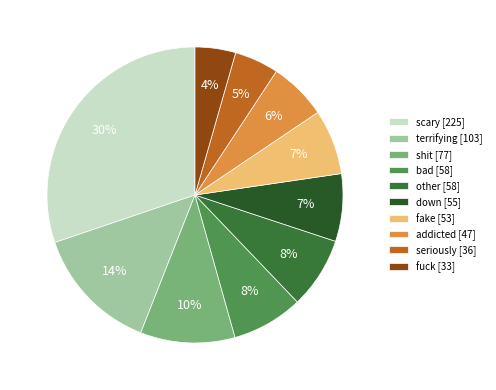

Count the number of slices in the pie.

10